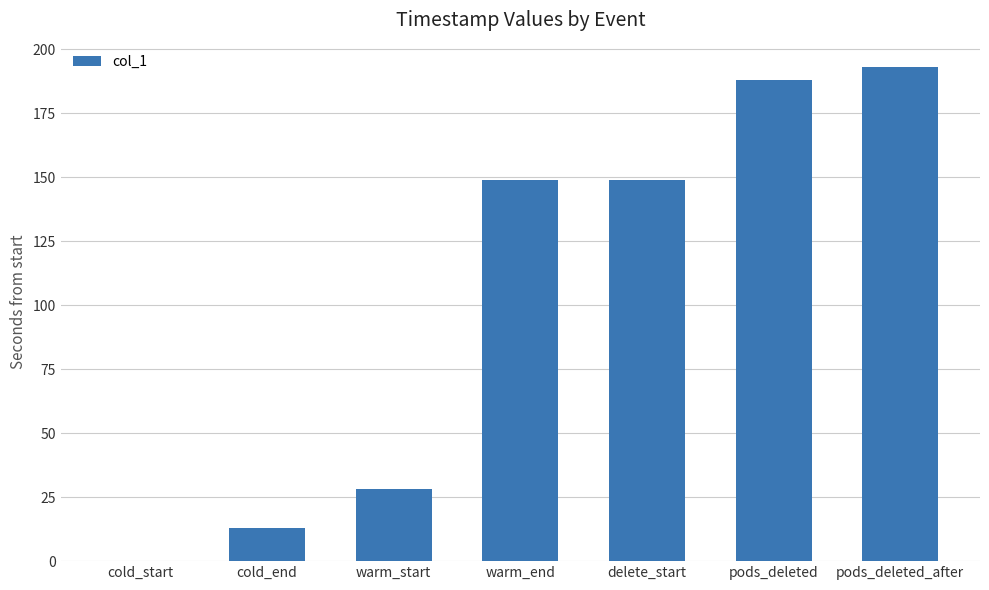

What value does the data have at cold_end?

13.1